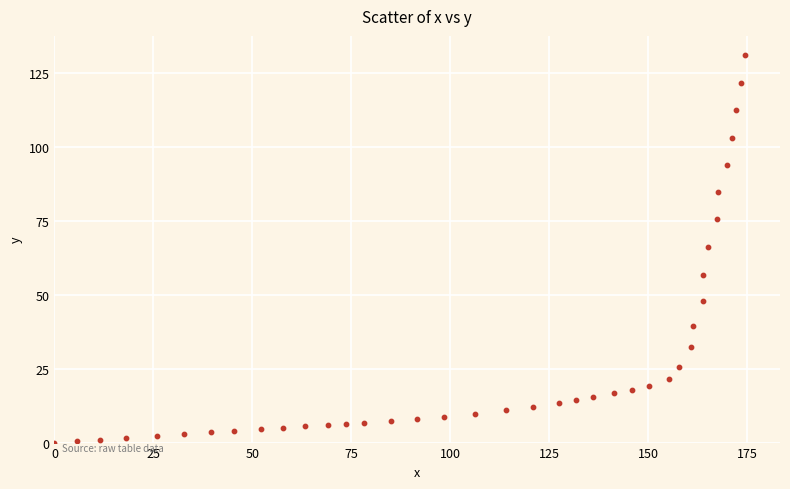

What is the range of Y values (max minus min)?

131.0